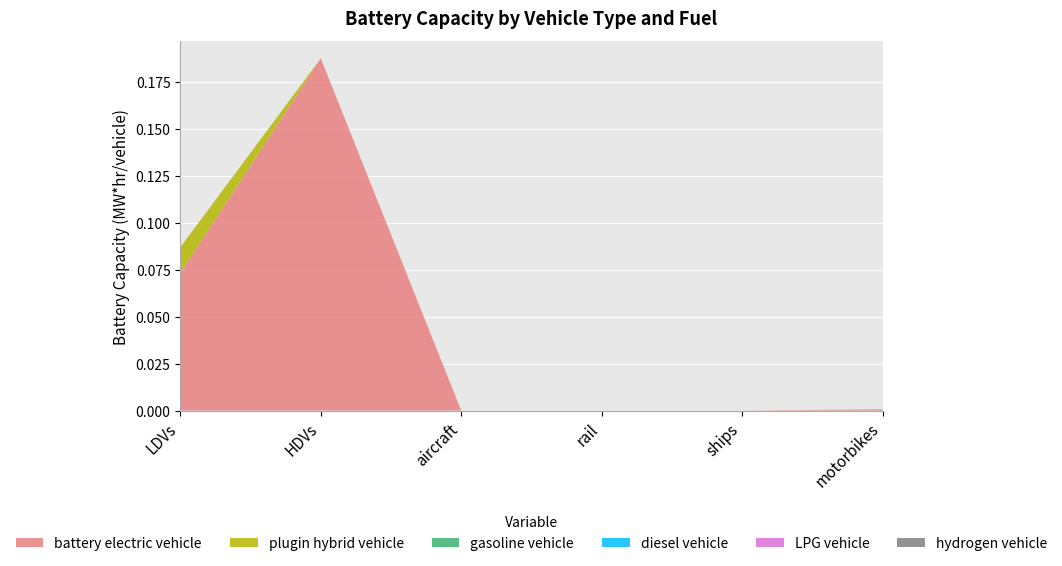

Reading left to right, what are all the values shown in this chart?

battery electric vehicle: 0.1	0.2	0.0	0.0	0.0	0.0
plugin hybrid vehicle: 0.0	0.0	0.0	0.0	0.0	0.0
gasoline vehicle: 0.0	0.0	0.0	0.0	0.0	0.0
diesel vehicle: 0.0	0.0	0.0	0.0	0.0	0.0
LPG vehicle: 0.0	0.0	0.0	0.0	0.0	0.0
hydrogen vehicle: 0.0	0.0	0.0	0.0	0.0	0.0